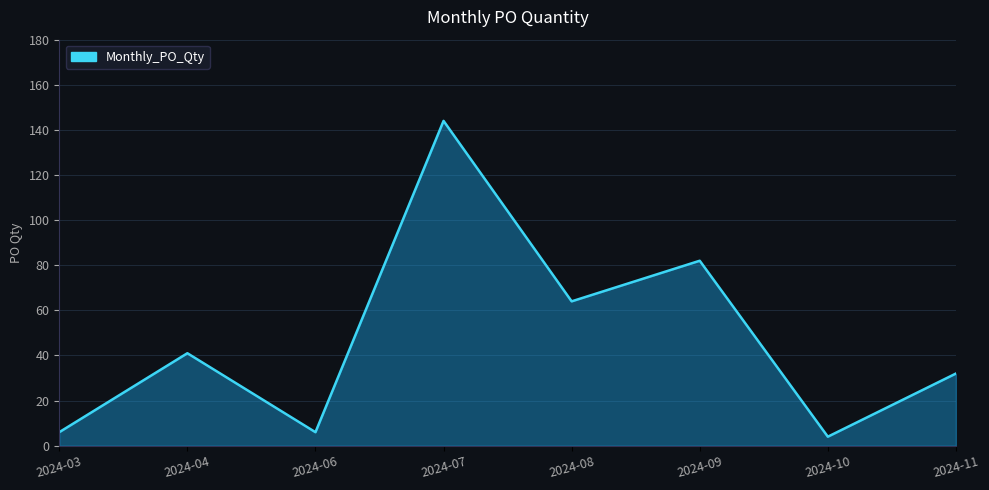

Reading left to right, list all the values displayed in this chart.

2024-03=6	2024-04=41	2024-06=6	2024-07=144	2024-08=64	2024-09=82	2024-10=4	2024-11=32